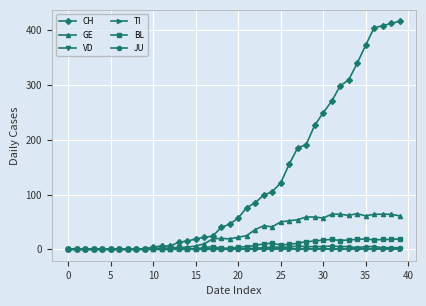

True or false: JU and CH intersect in this chart.

False